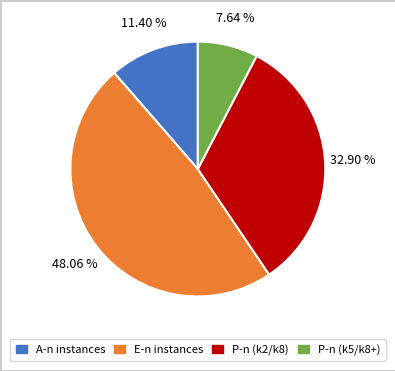

Rank the categories by value from highest to lowest.

E-n instances, P-n (k2/k8), A-n instances, P-n (k5/k8+)